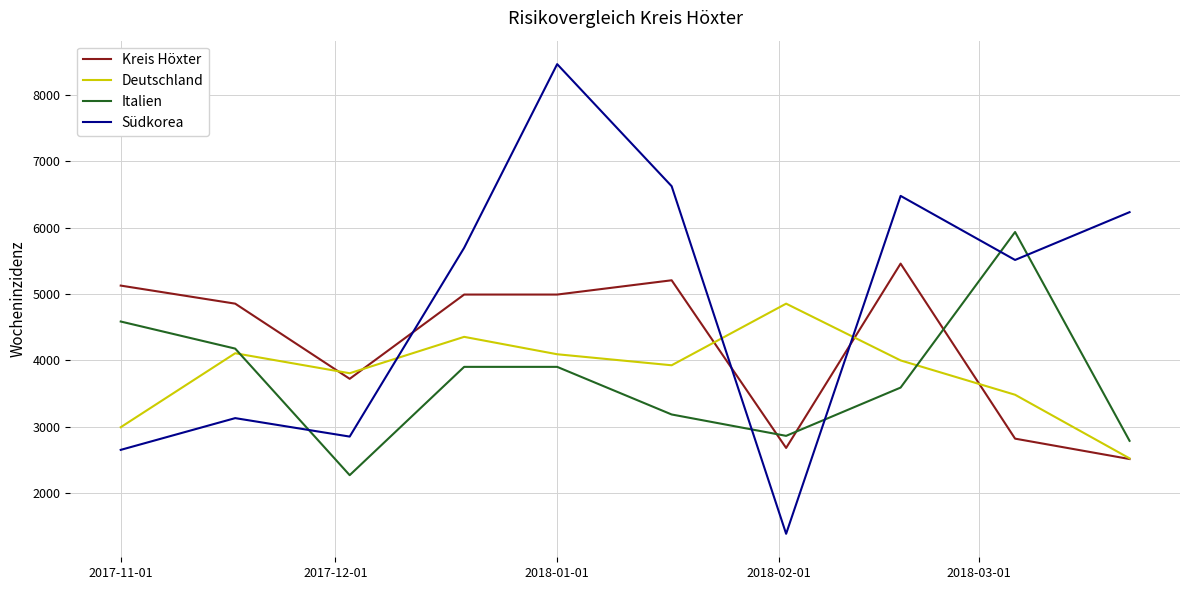

Which series has the widest spread of values?

Südkorea